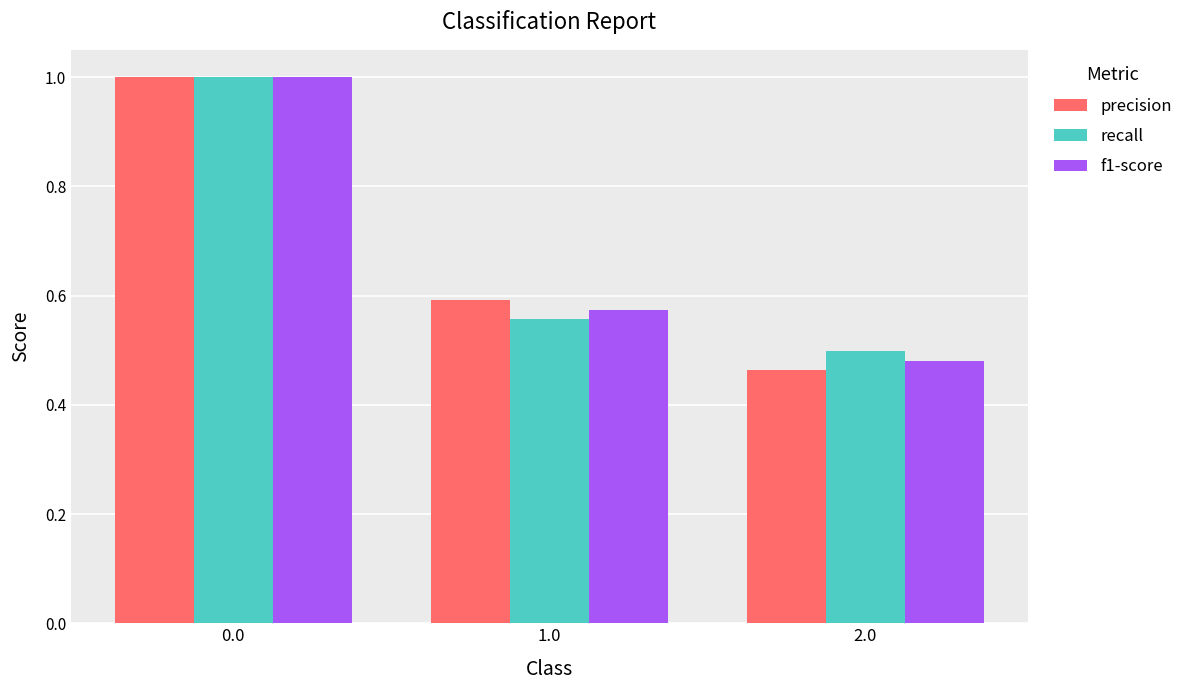

At how many categories does at least one series exceed 0?

3